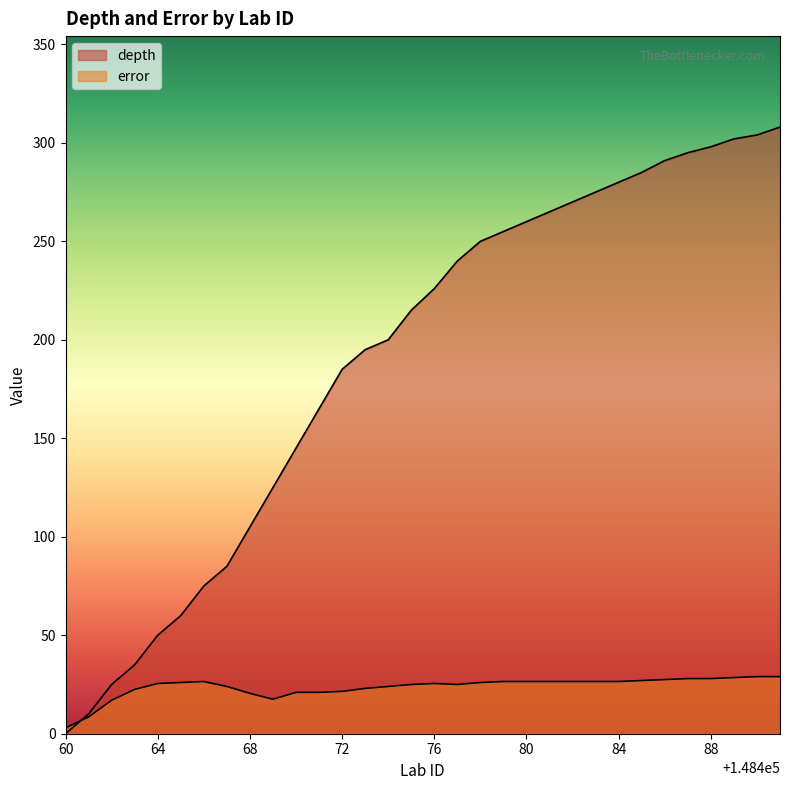

Rank the series at 148490 from lowest to highest value.

error, depth